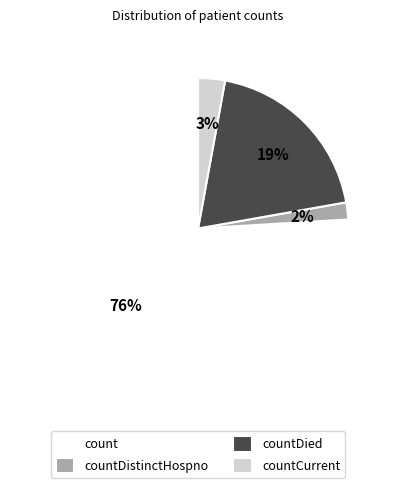

Is it true that countCurrent is 3% of the pie?

True